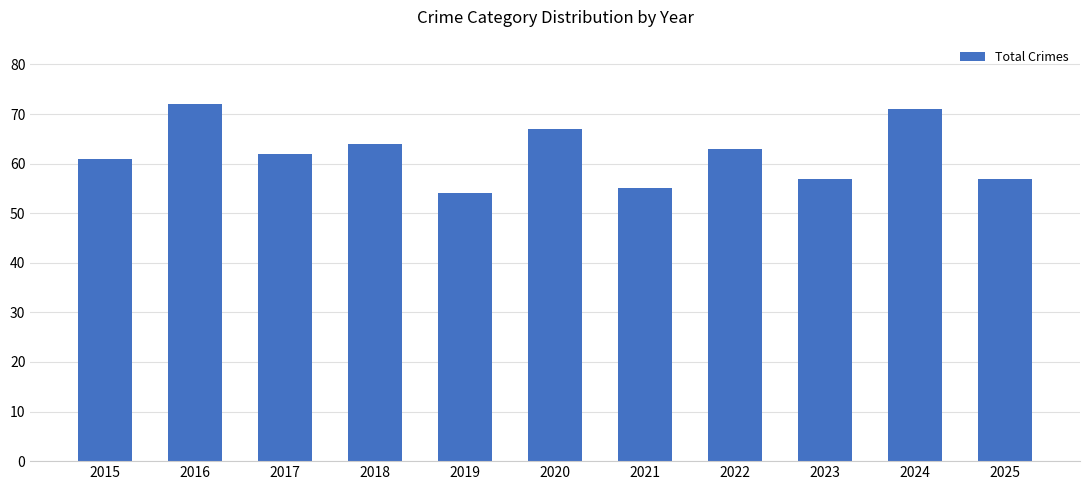

What is the value of the 9th bar from the left?

57